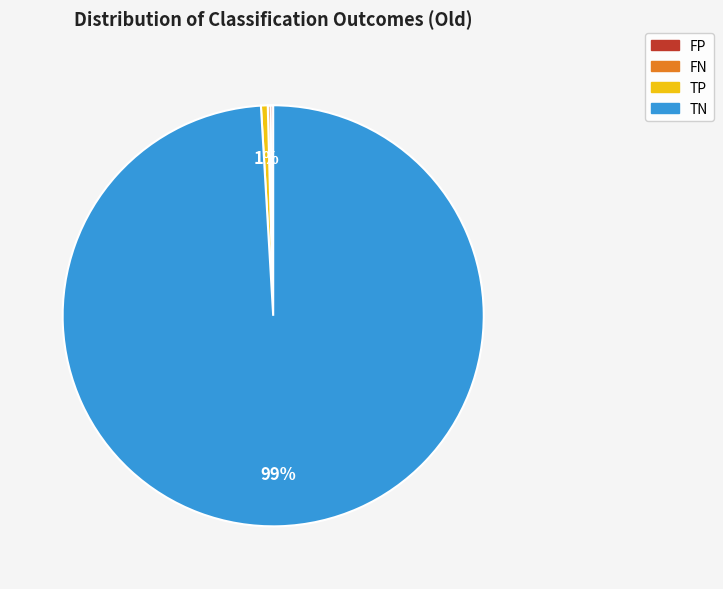

Which slice is the largest?

TN